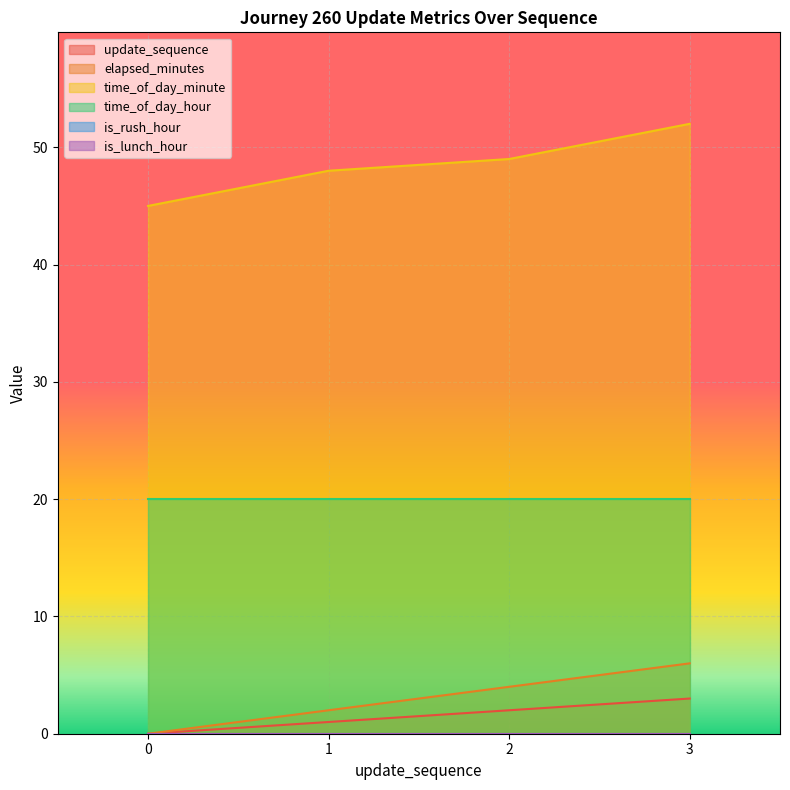

What is the difference between the maximum and minimum values in the time_of_day_minute series?

7